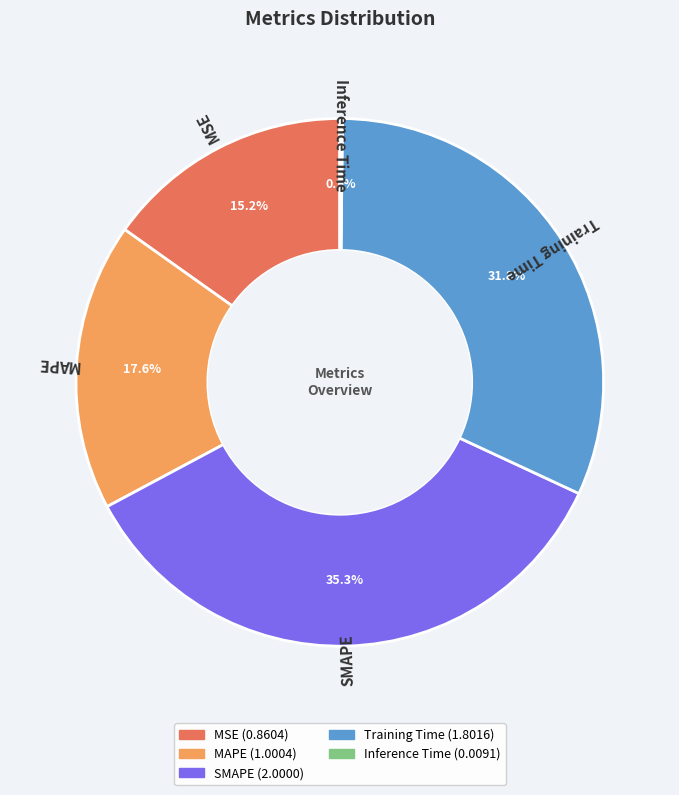

Between Training Time and SMAPE, which is larger?

SMAPE